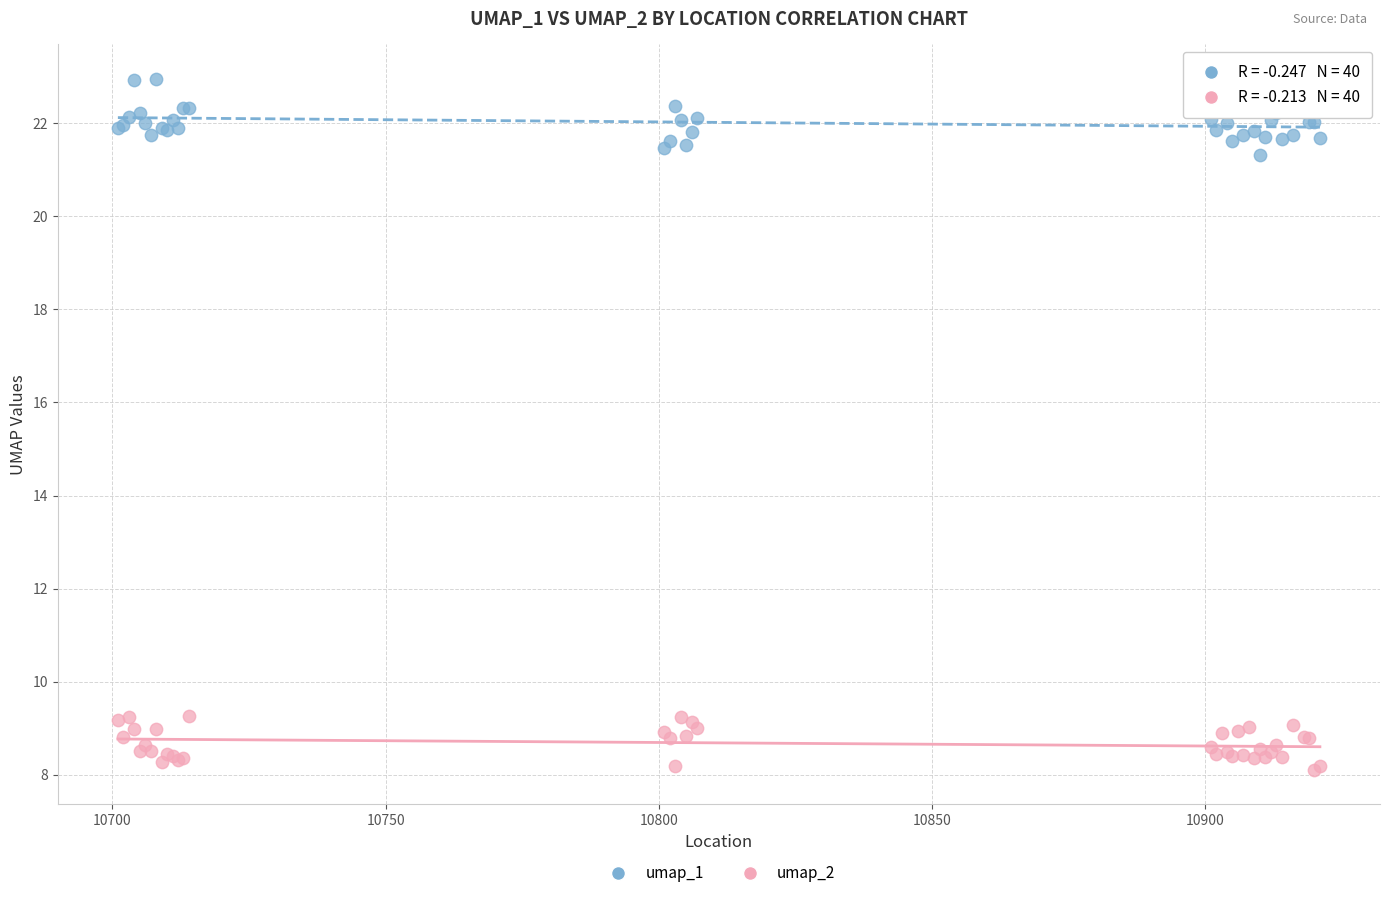

Which series contains the highest Y value?

umap_1